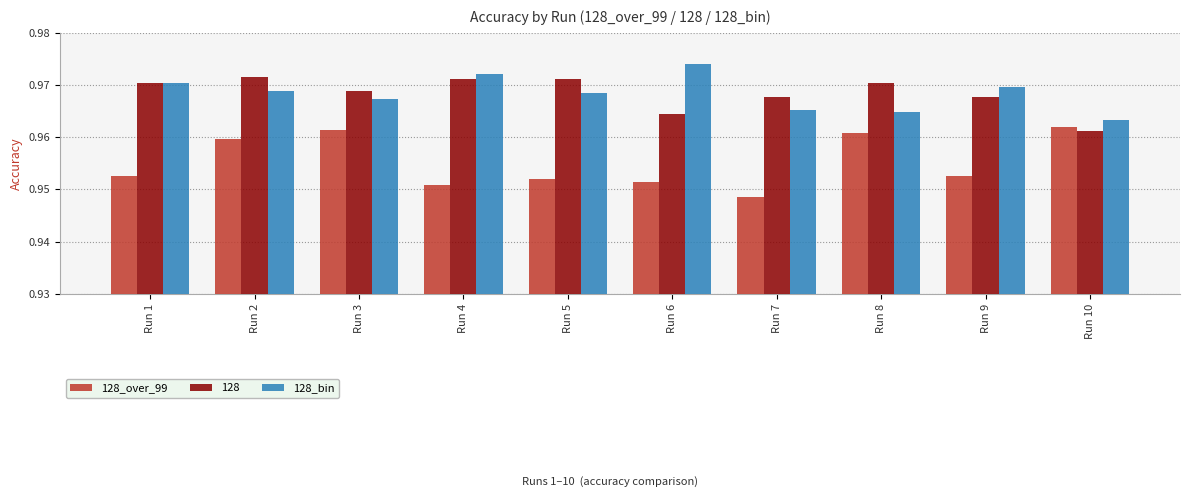

How many bars are there in total?

30